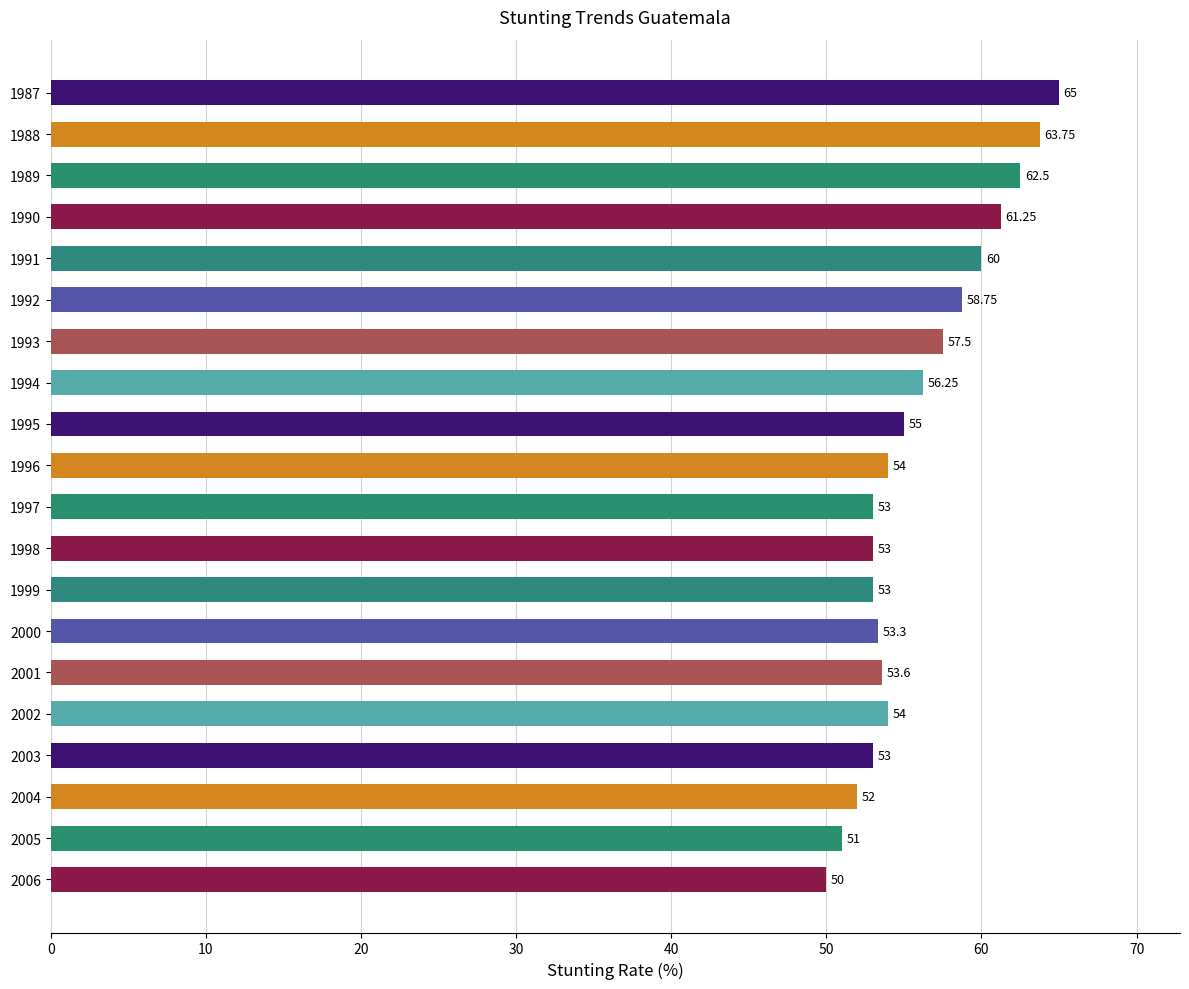

Which label corresponds to the smallest value in the chart?

2006